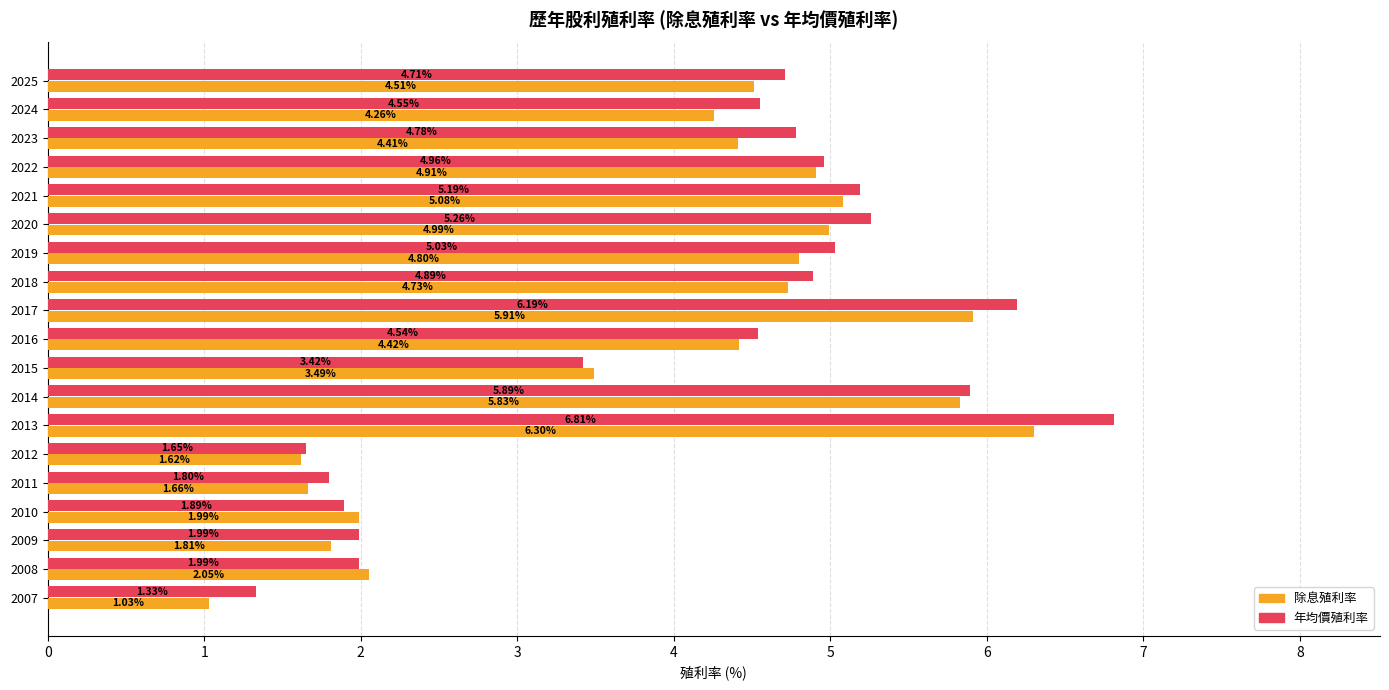

Which series has the largest total across all categories?

年均價殖利率